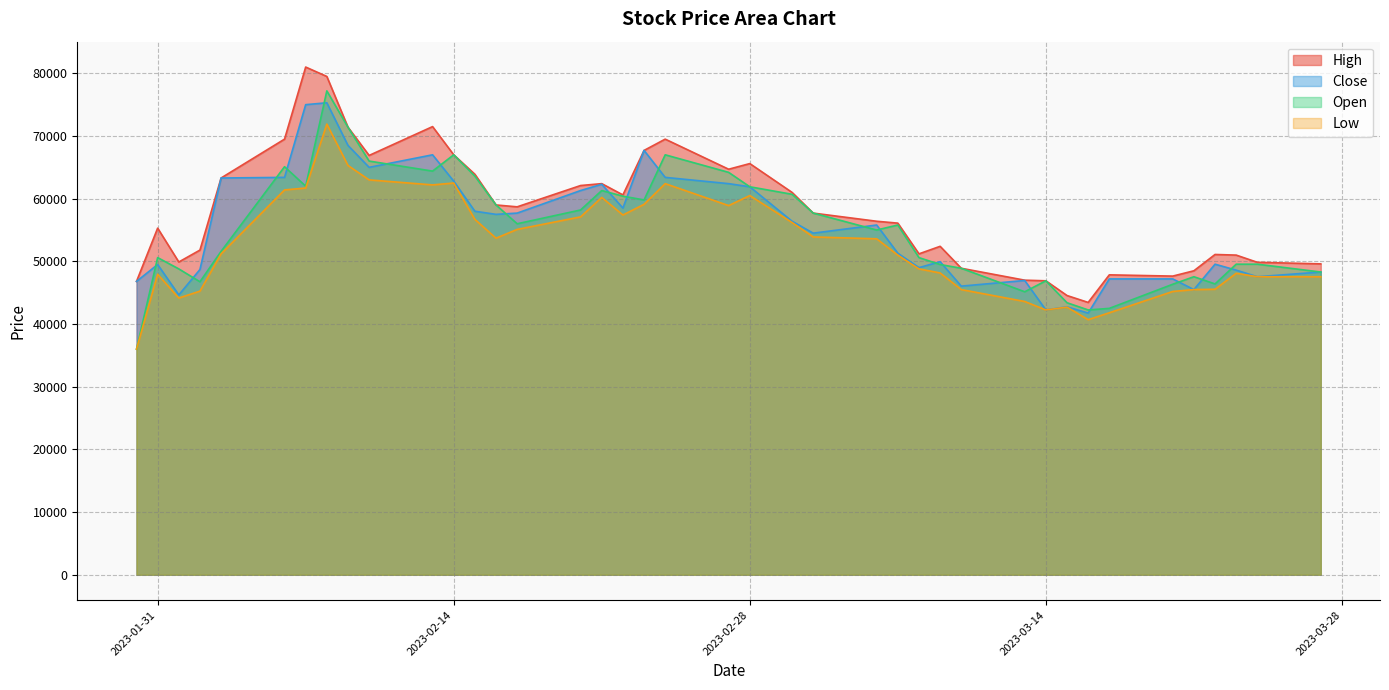

Which series has the widest spread of values?

Open